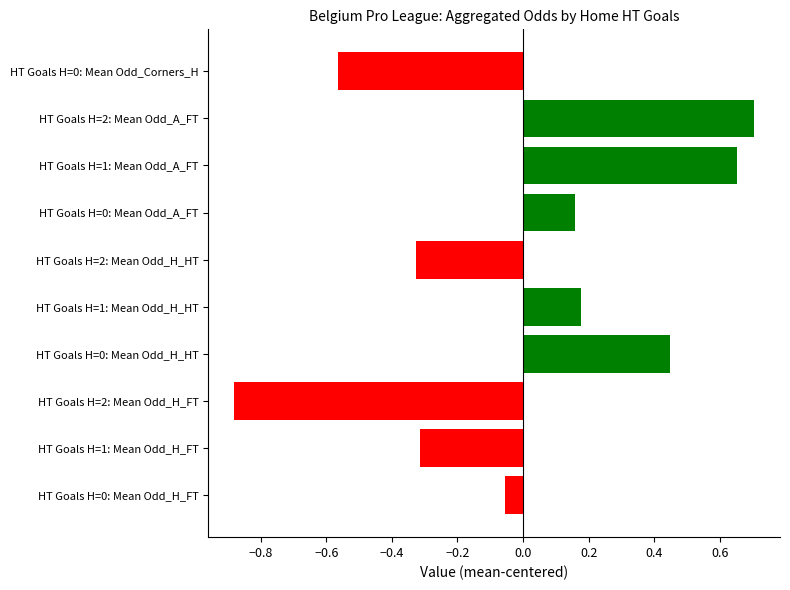

How many bars are there in total?

10